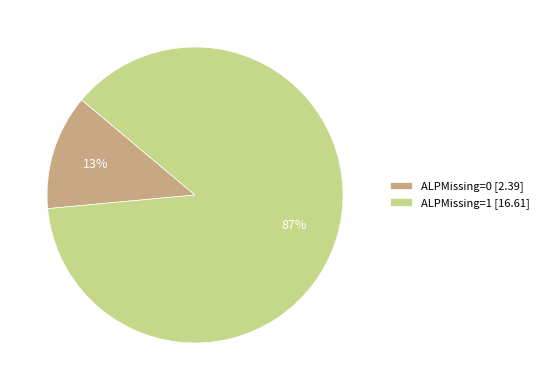

To the nearest percent, what percentage of the pie is ALPMissing=0 [2.39]?

13%